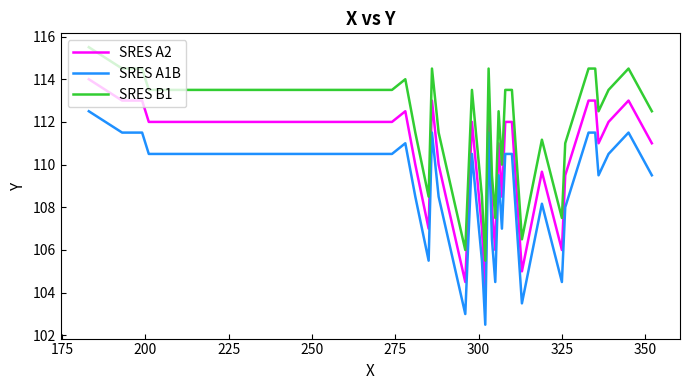

What is the smallest value displayed?

102.5